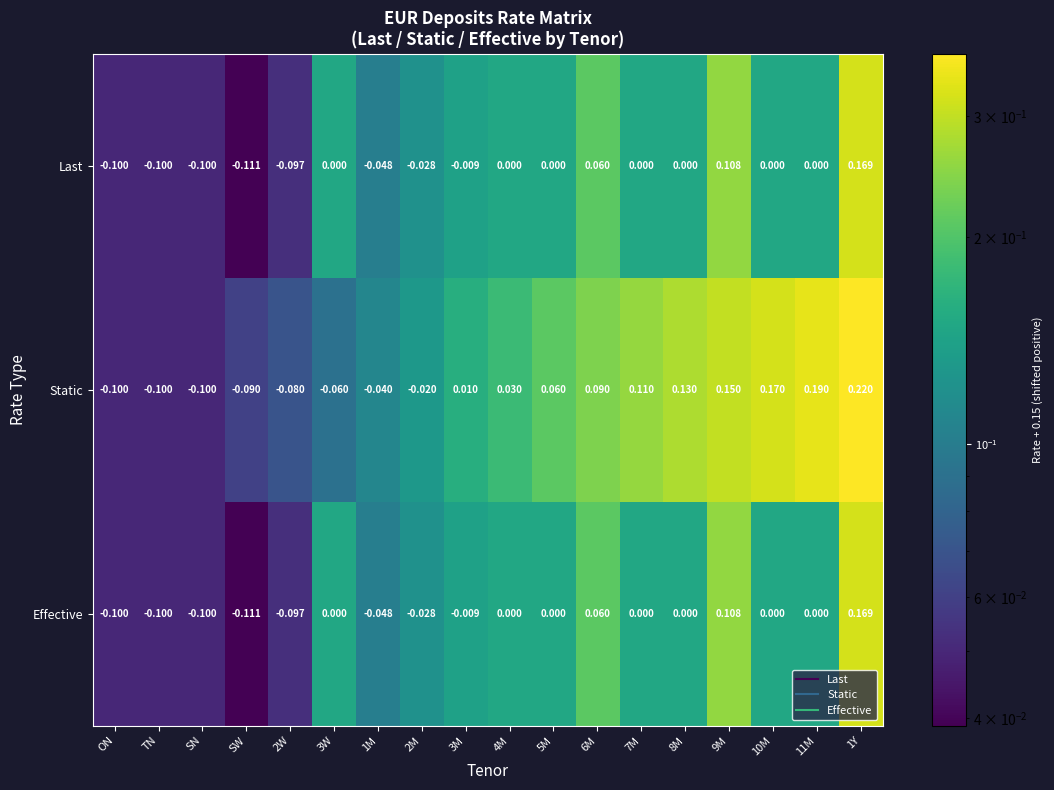

Is the value of Static at SW greater than the value of Last at ON?

Yes